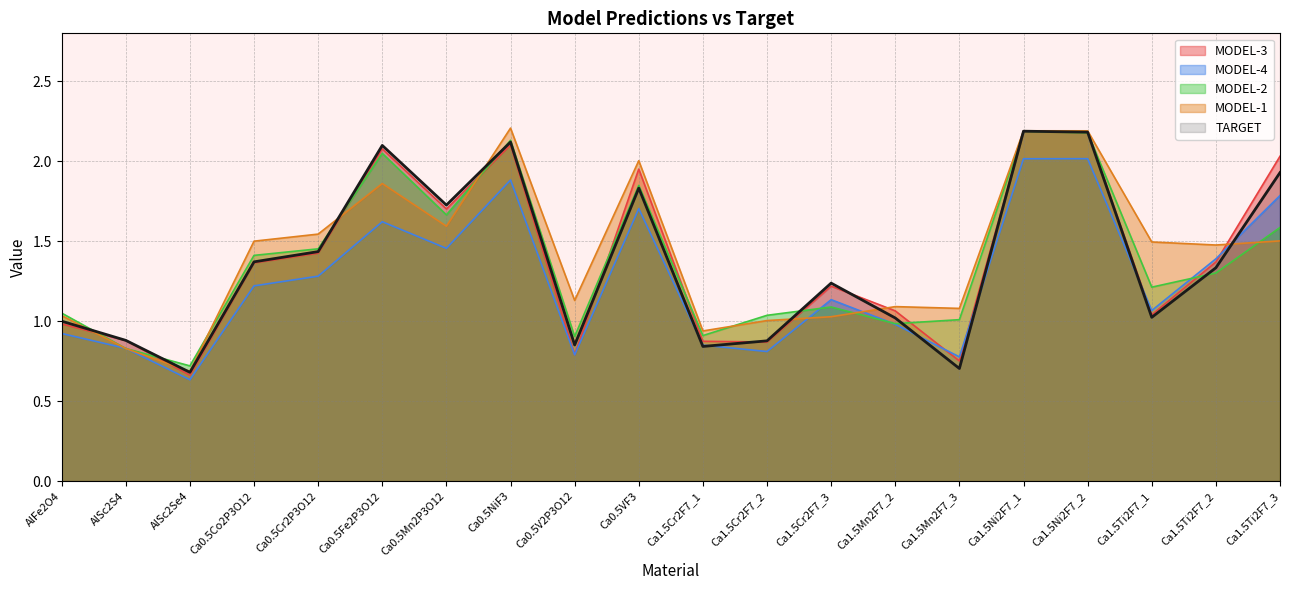

Which series has the widest spread of values?

MODEL-3